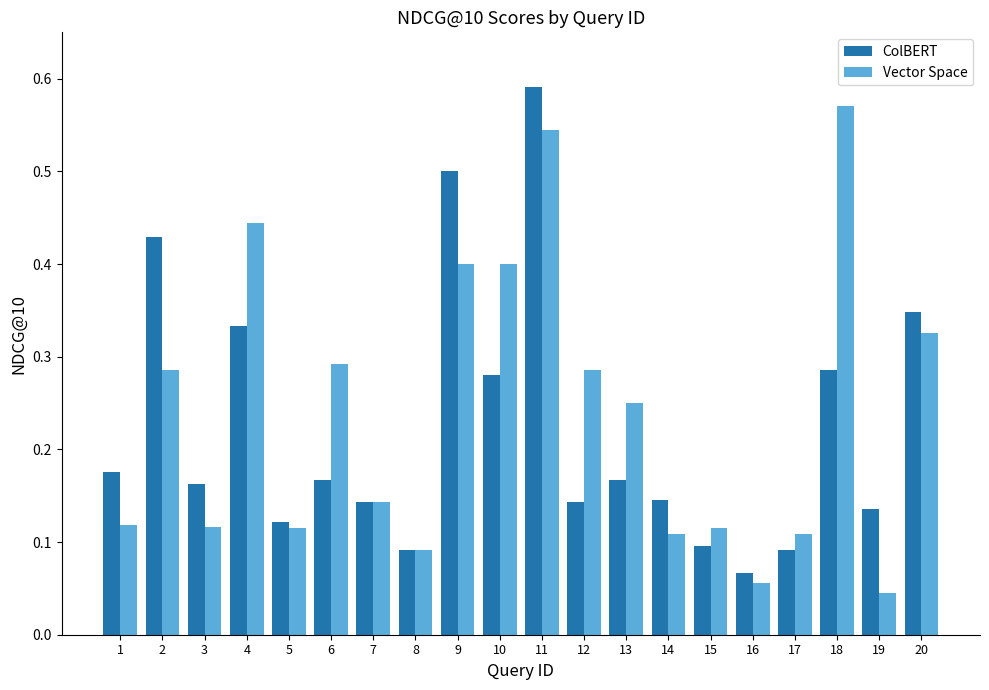

Is it true that Vector Space equals 0.1 at 13?

False